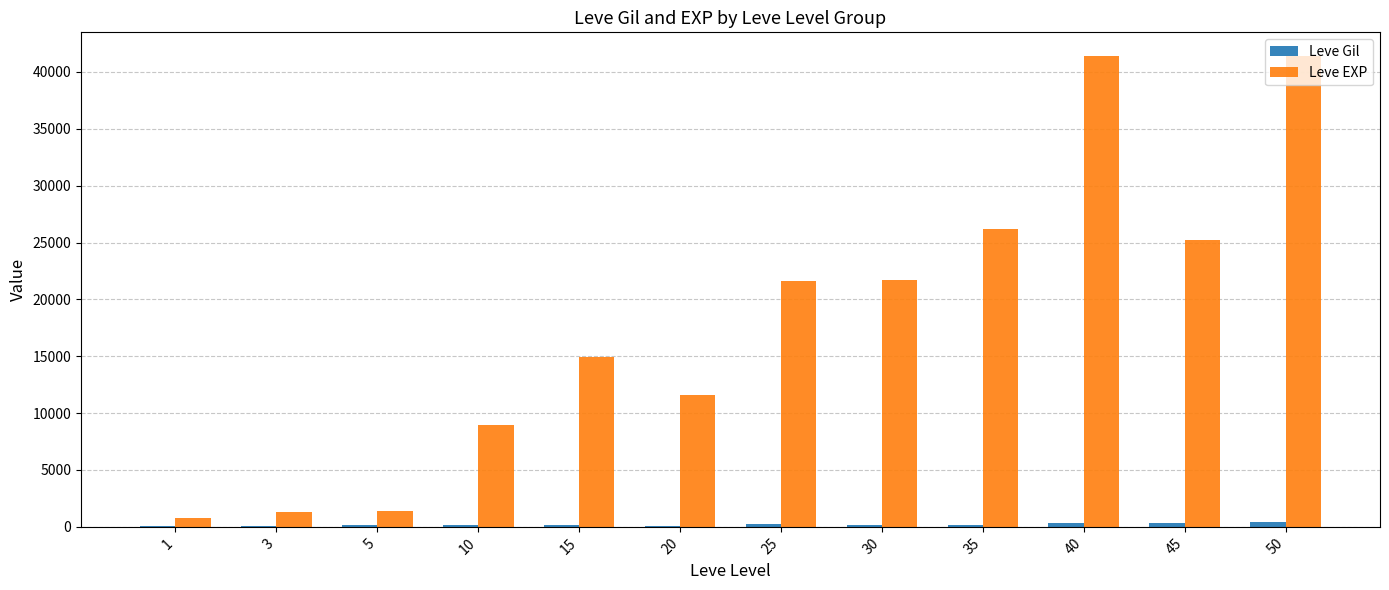

What is the sum of all Leve Gil values?

2555